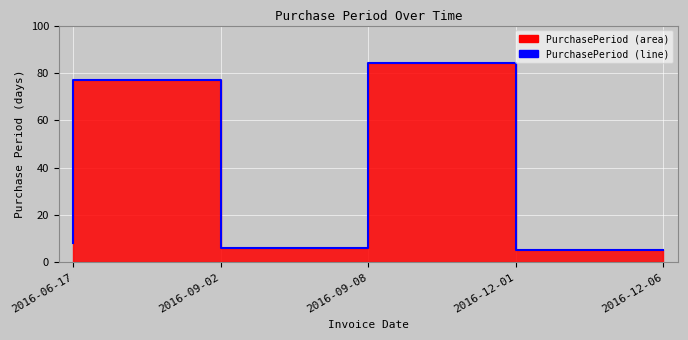

How many interior local peaks (higher than both neighbors) does the data have?

2